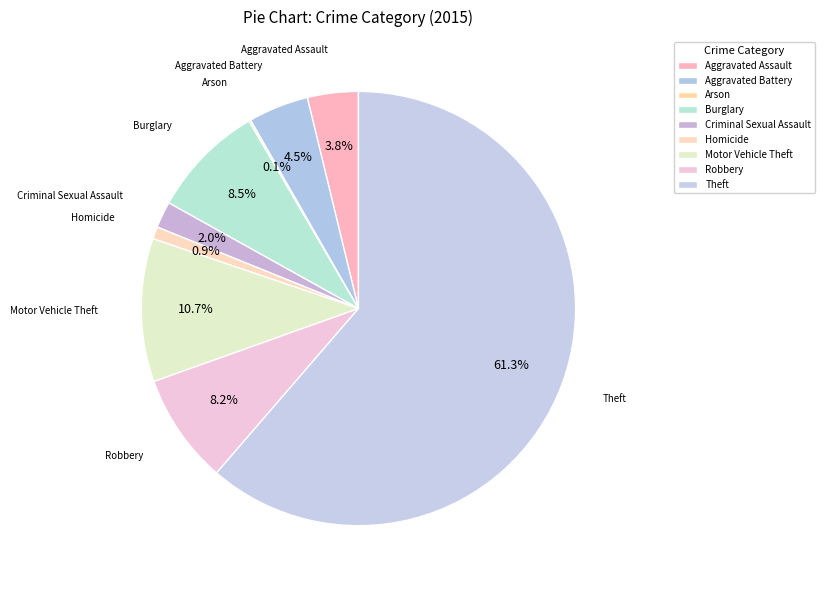

Which slice represents more than half of the pie?

Theft